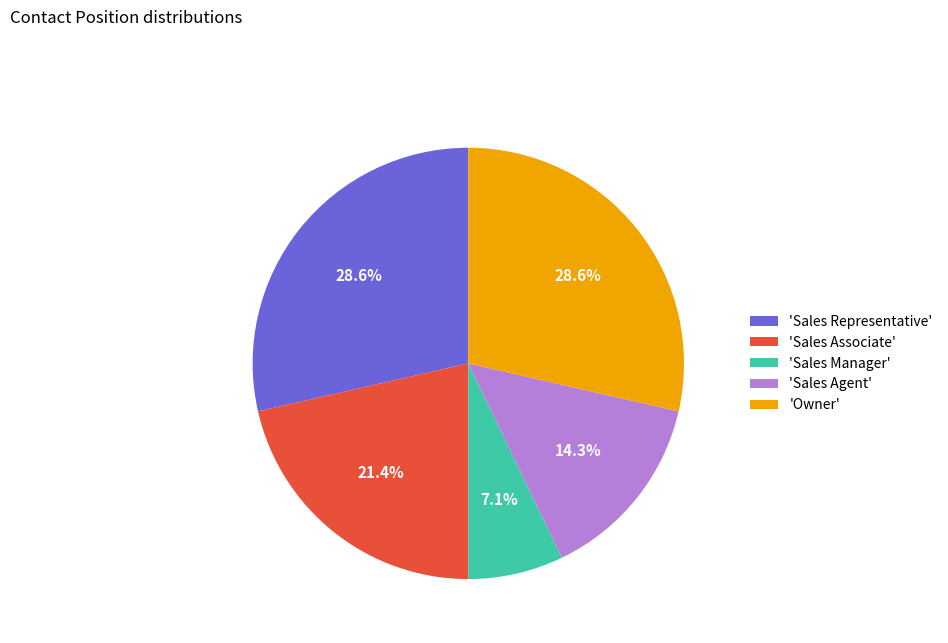

Which slice is the smallest?

'Sales Manager'